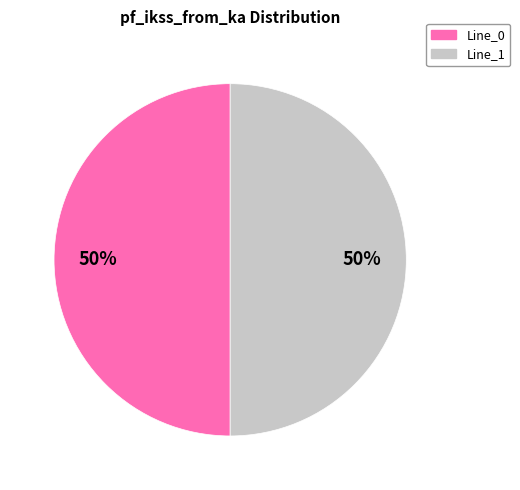

To the nearest percent, what is the average slice percentage?

50%